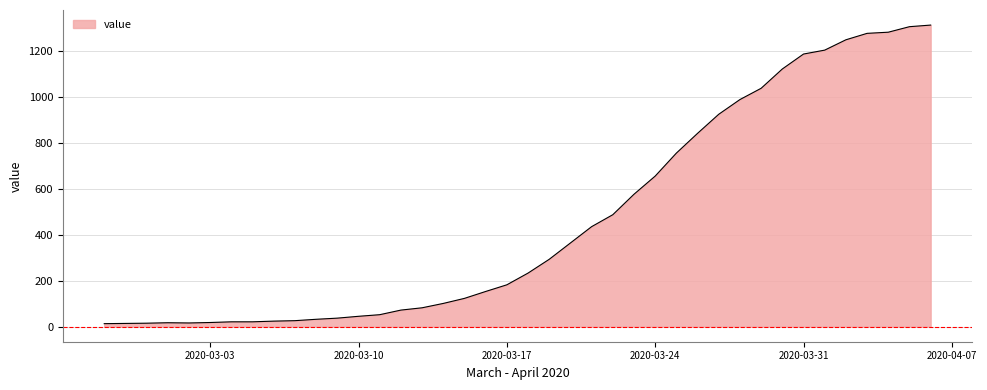

What is the difference between the maximum and minimum values?

1299